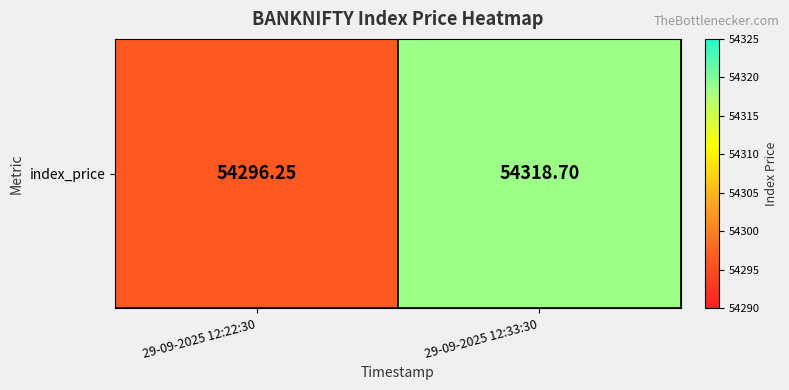

True or false: the data shows 54318.7 at 29-09-2025 12:33:30.

True